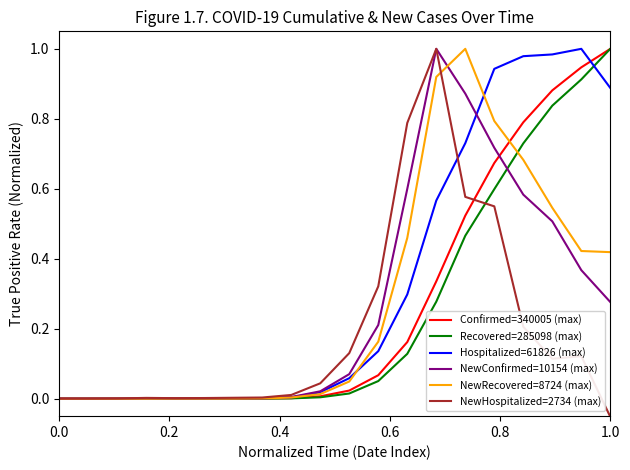

Which series has the largest total across all categories?

Hospitalized=61826 (max)